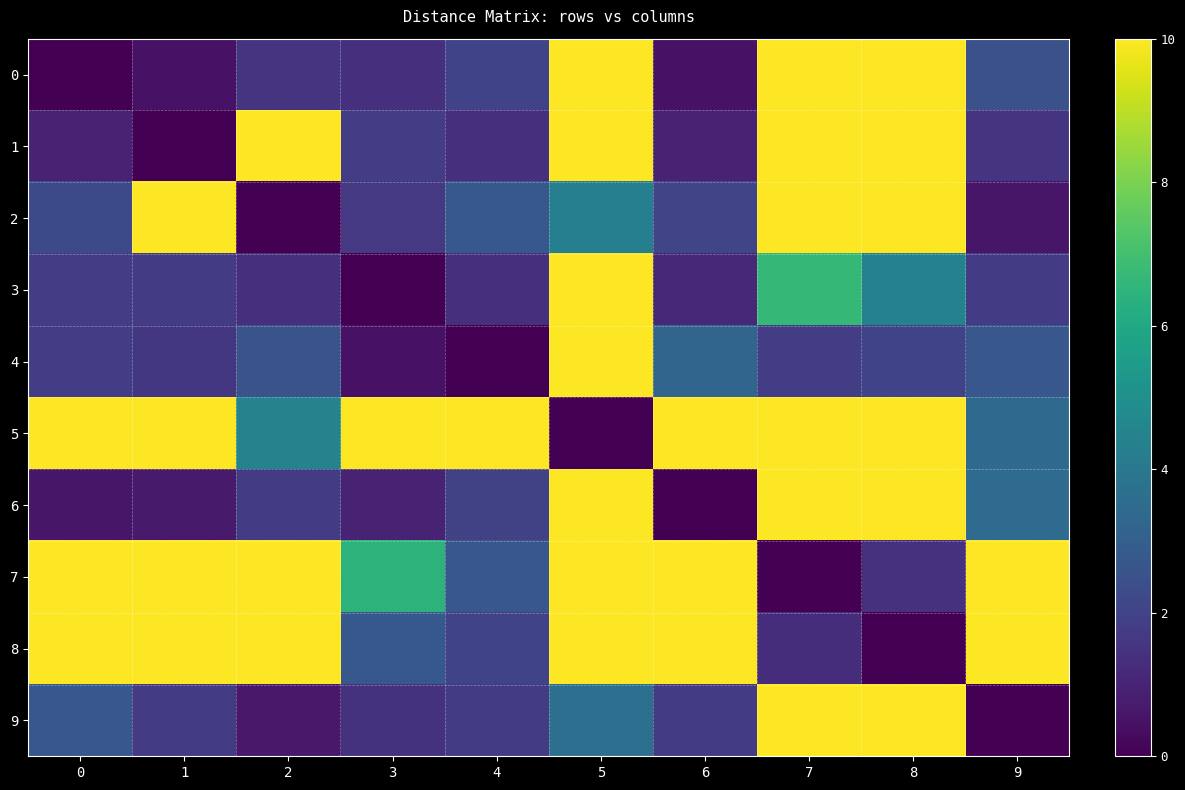

What is the spread (max minus min) of values at 2?

10.0